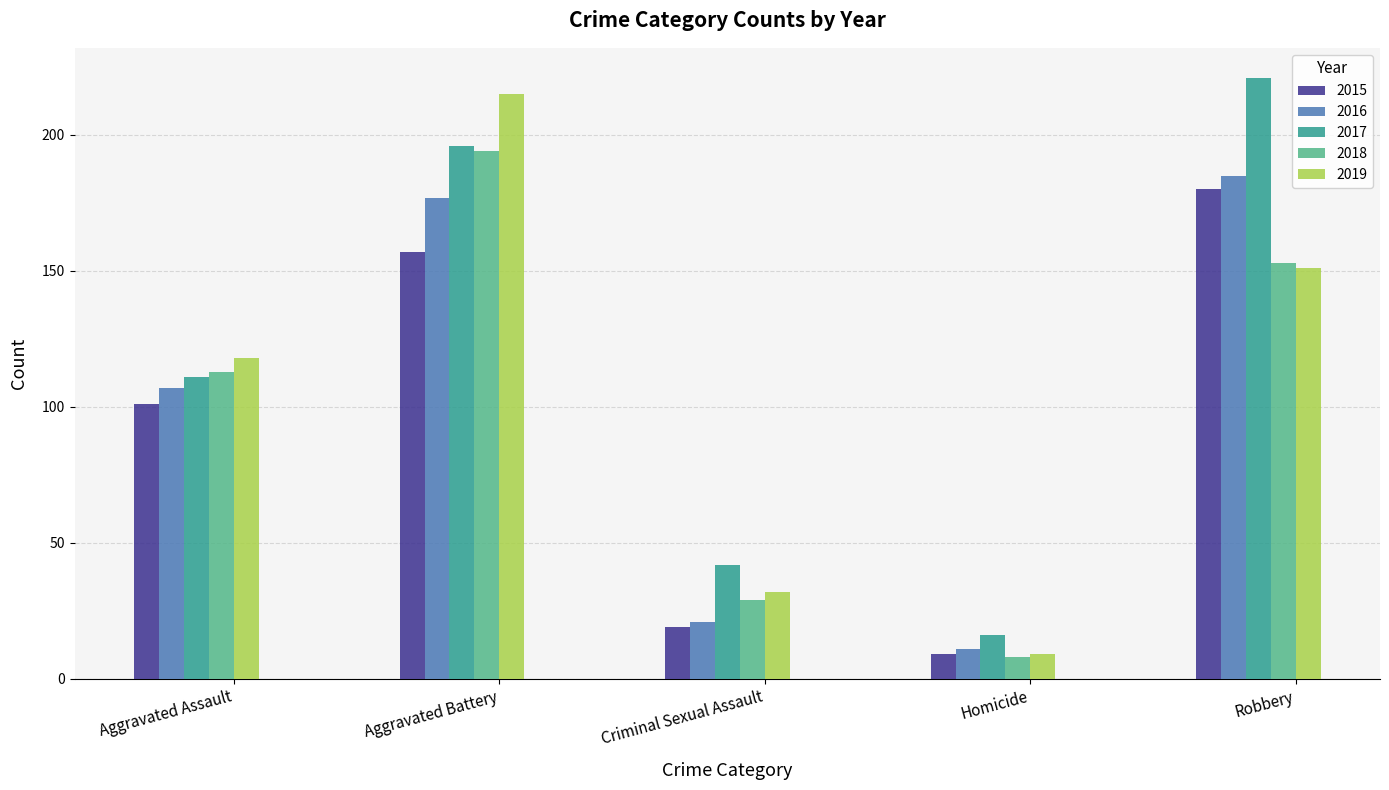

What is the total value across all series at Homicide?

53